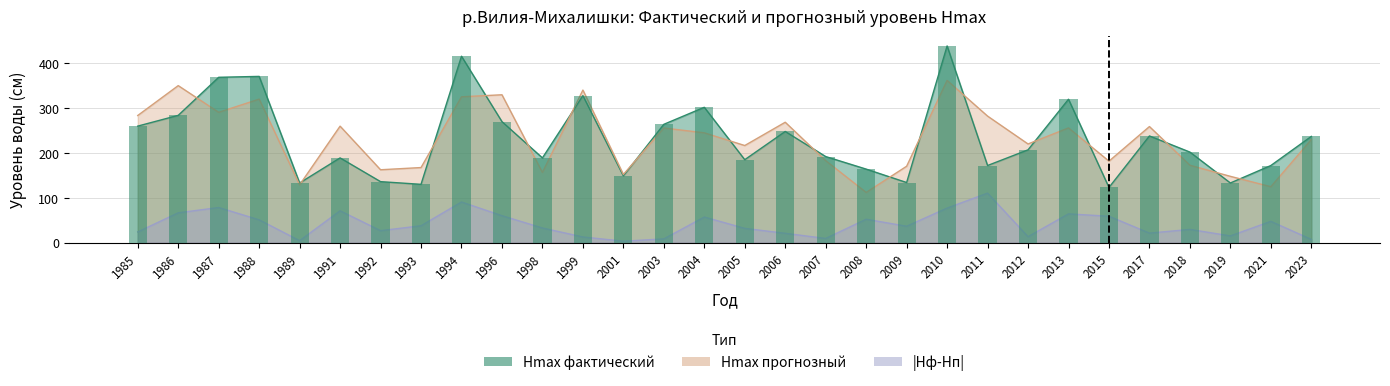

At which category is the sum across all series the highest?

2010